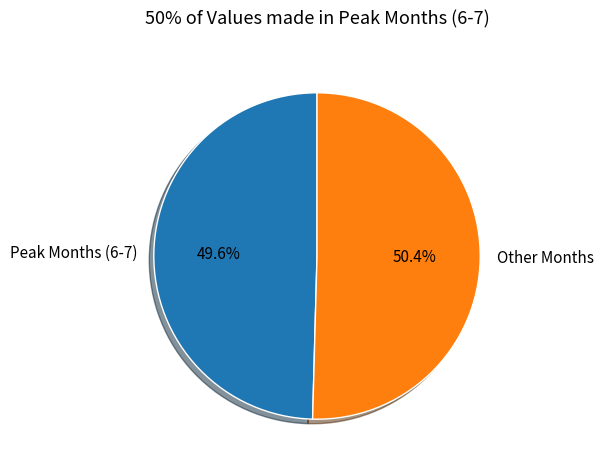

To the nearest percent, what is the difference between the largest and smallest slice percentages?

1%